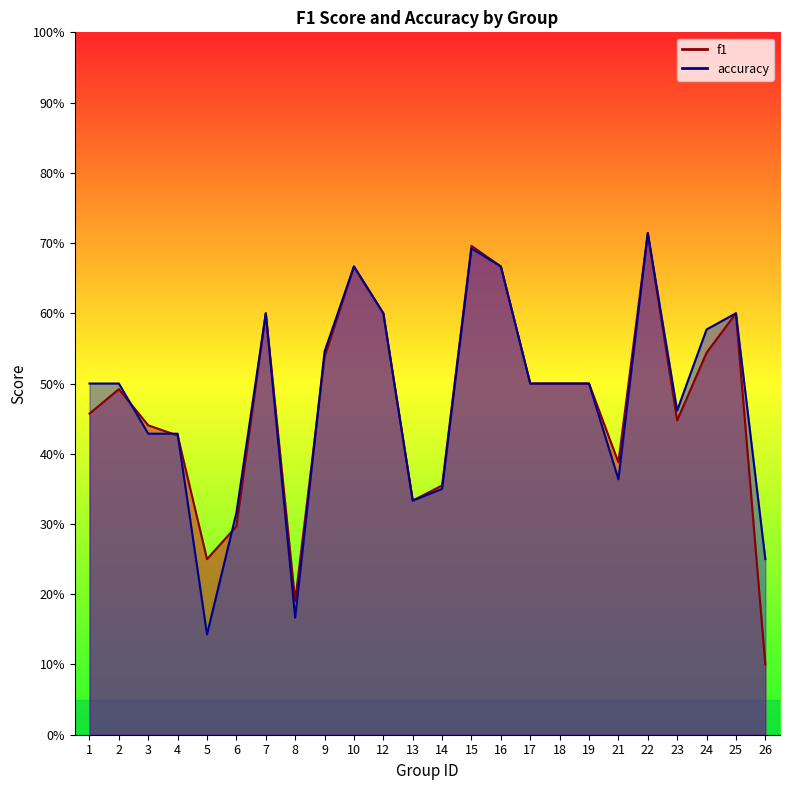

The f1 series shows 0.5 at 24. True or false?

True